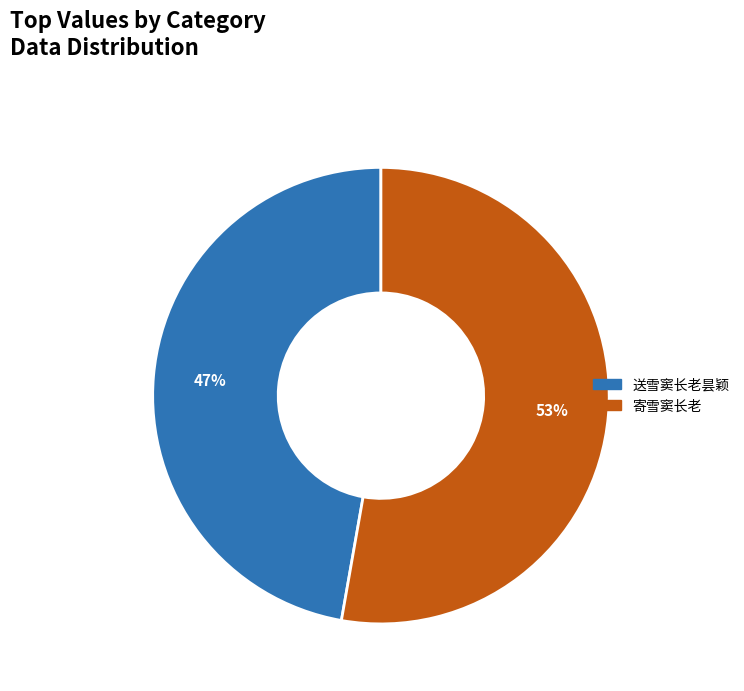

Combined, do 送雪窦长老昙颖 and 寄雪窦长老 account for over 50%?

Yes